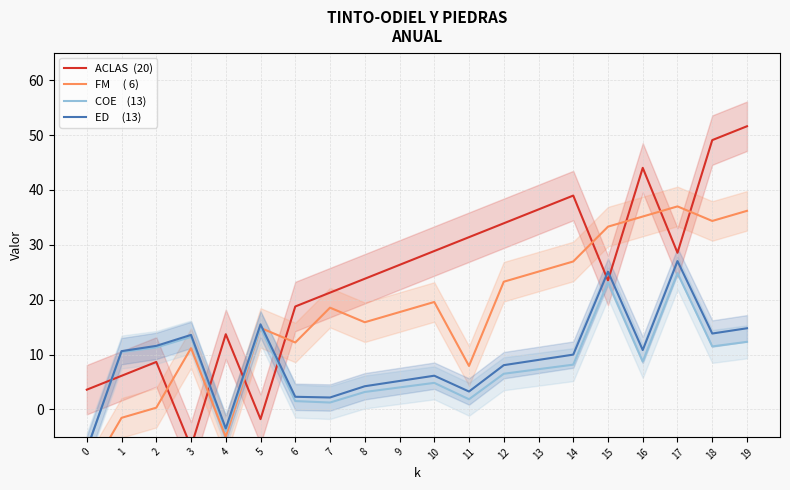

True or false: FM     ( 6) has more than 2 points higher than both neighbors.

True